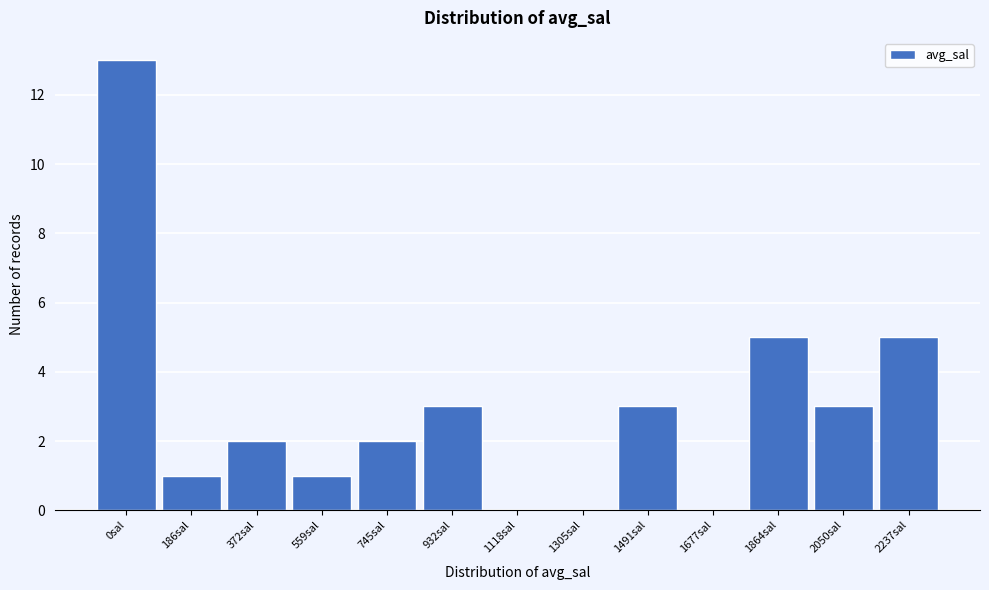

Reading left to right, transcribe all the data shown in this chart.

0sal=13	186sal=1	372sal=2	559sal=1	745sal=2	932sal=3	1118sal=0	1305sal=0	1491sal=3	1677sal=0	1864sal=5	2050sal=3	2237sal=5